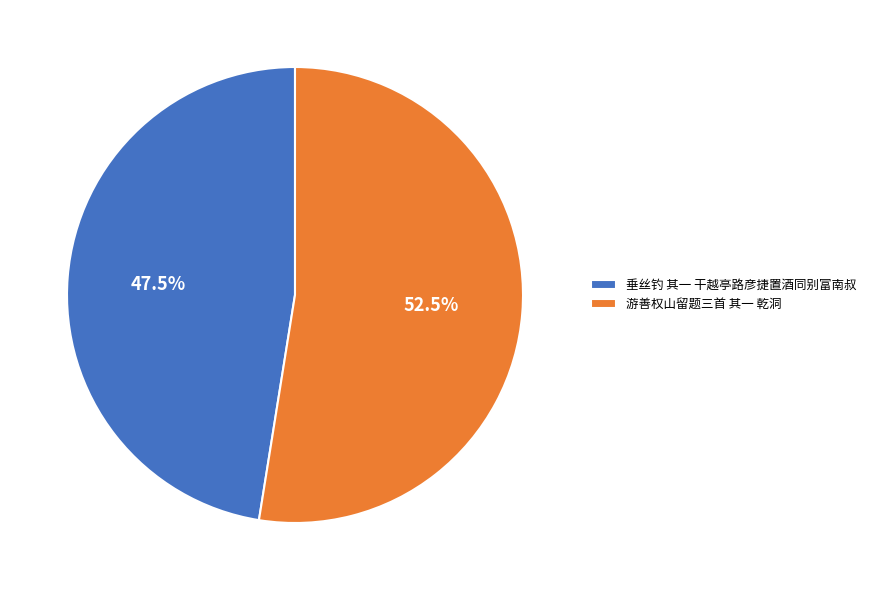

Count the number of slices in the pie.

2